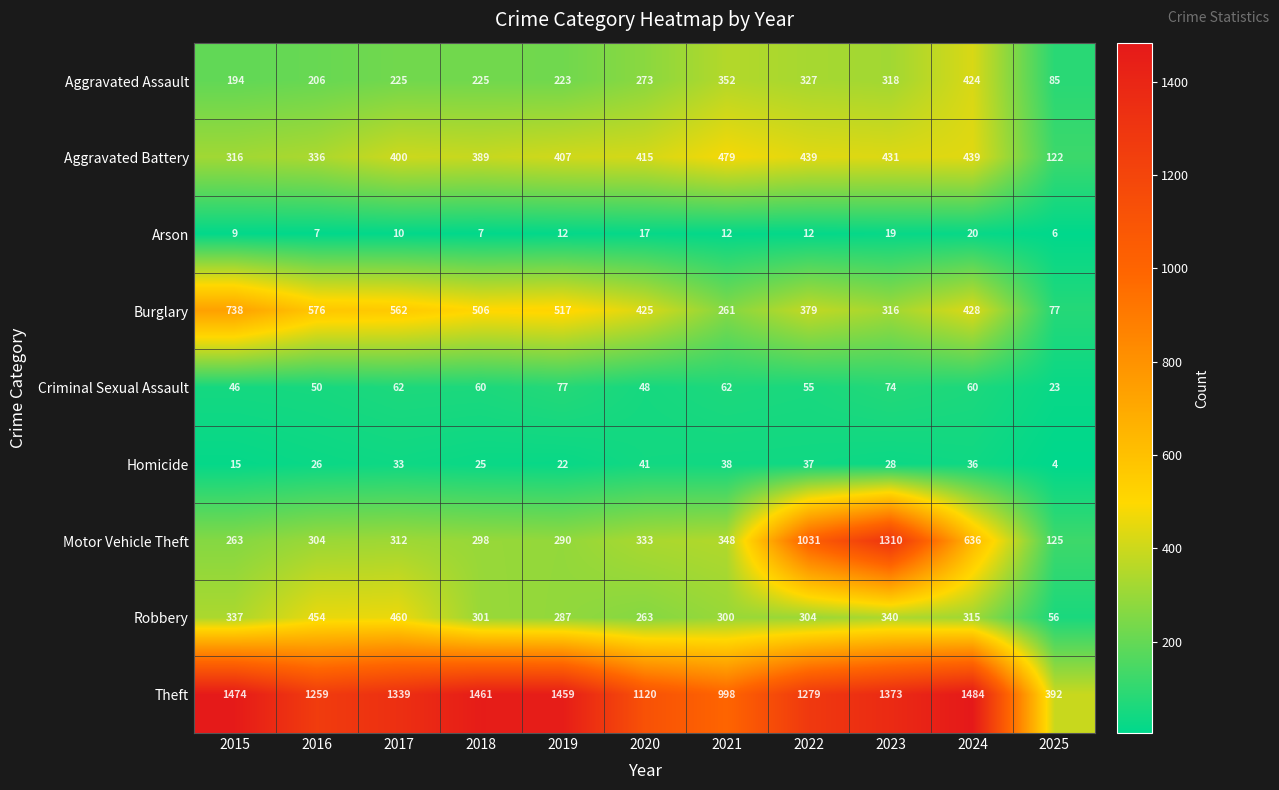

At 2021, list the series in order from largest to smallest.

Theft, Aggravated Battery, Aggravated Assault, Motor Vehicle Theft, Robbery, Burglary, Criminal Sexual Assault, Homicide, Arson